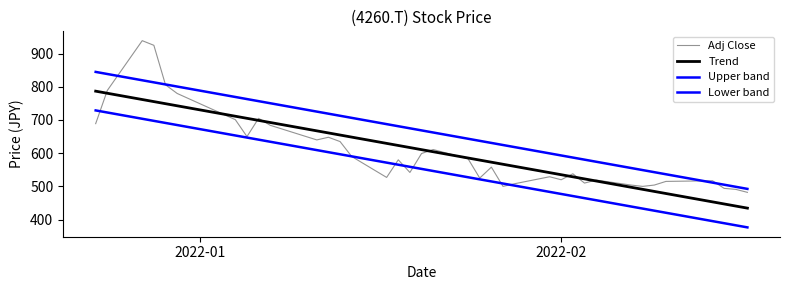

At how many categories does at least one series exceed 758?

8